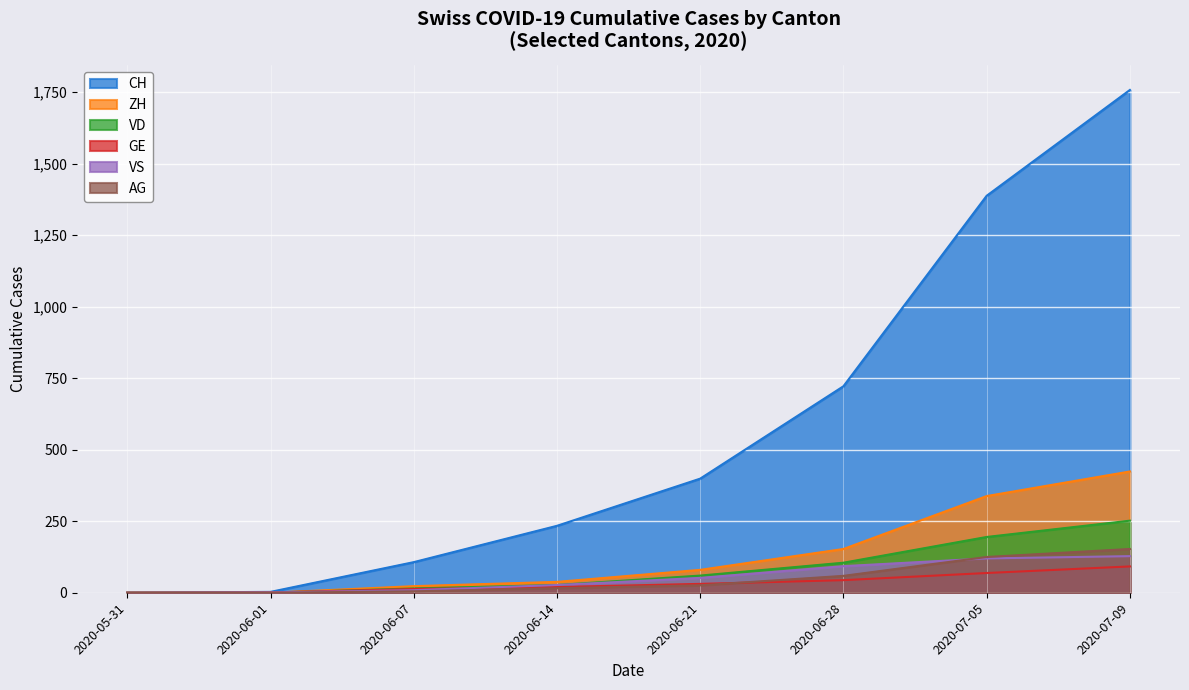

The VD series shows 15 at 1. True or false?

True